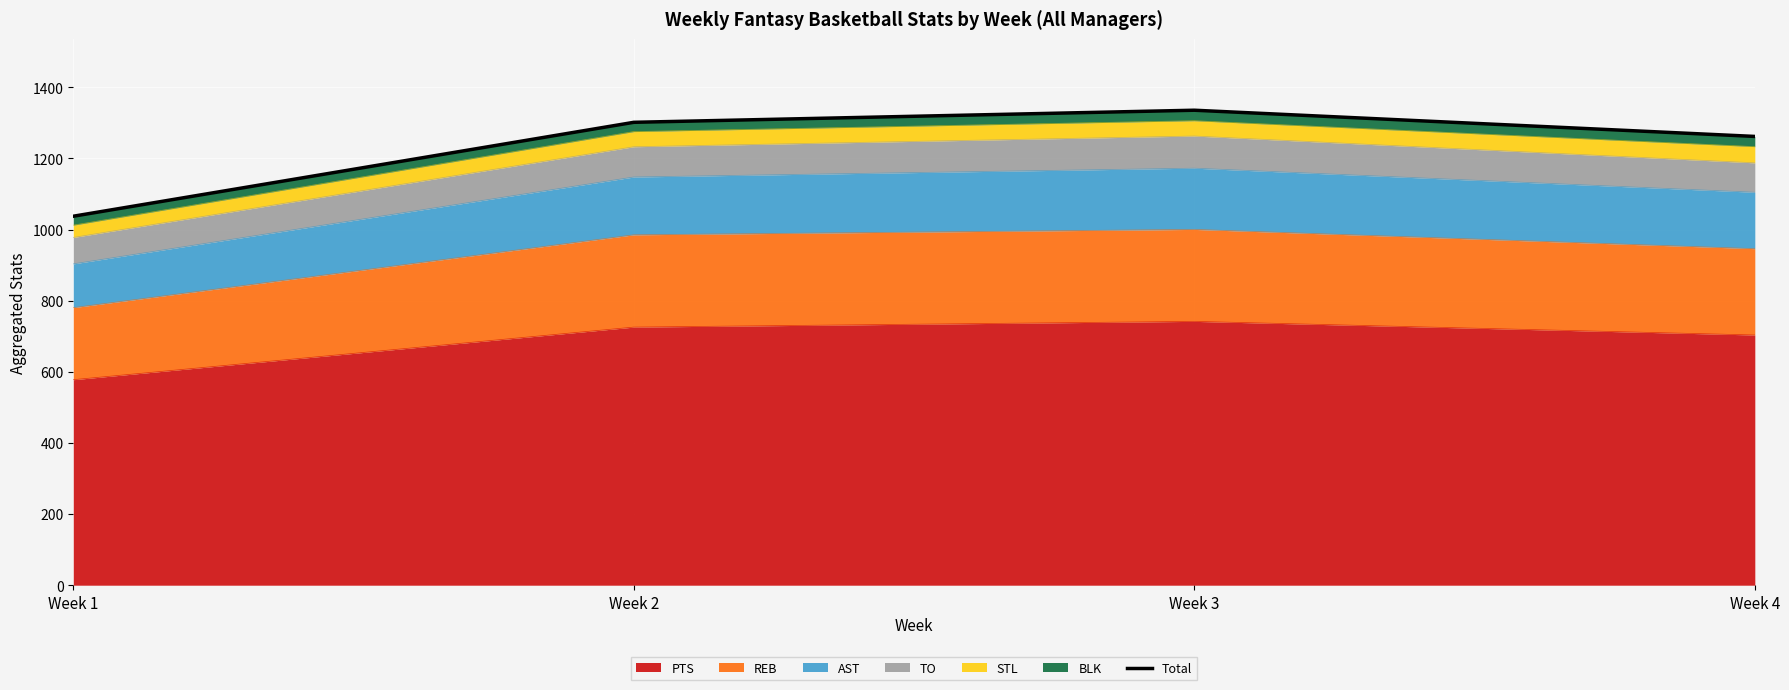

What is the sum of all values?

4937.0